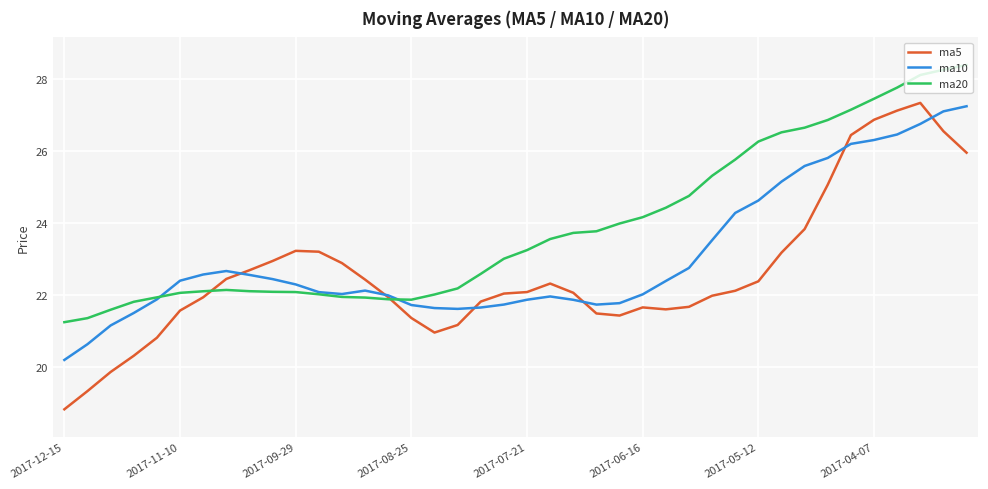

Which series ends up on top after the final intersection of ma10 and ma5?

ma10